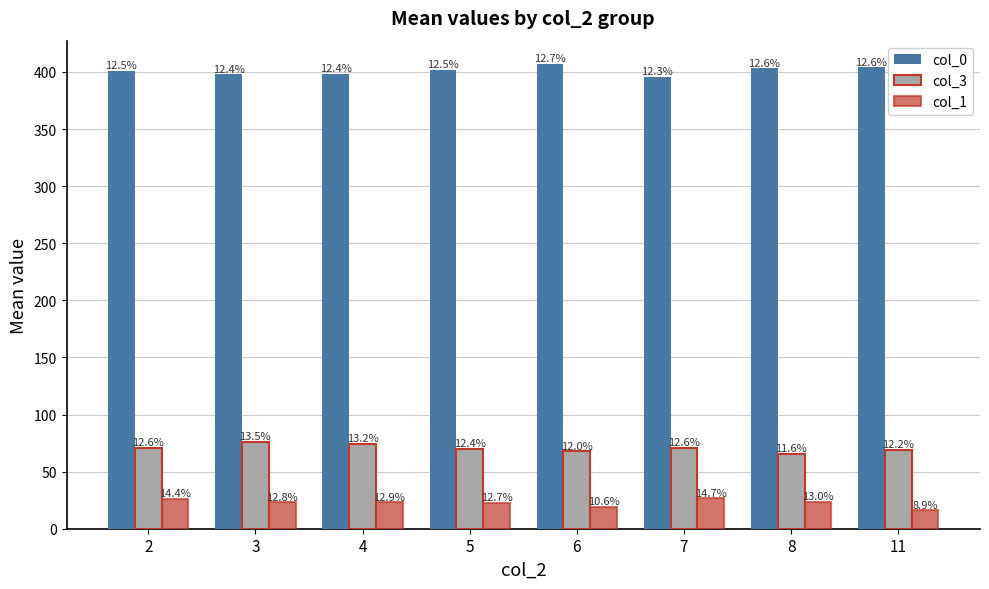

What are all the series names shown in the legend?

col_0, col_3, col_1